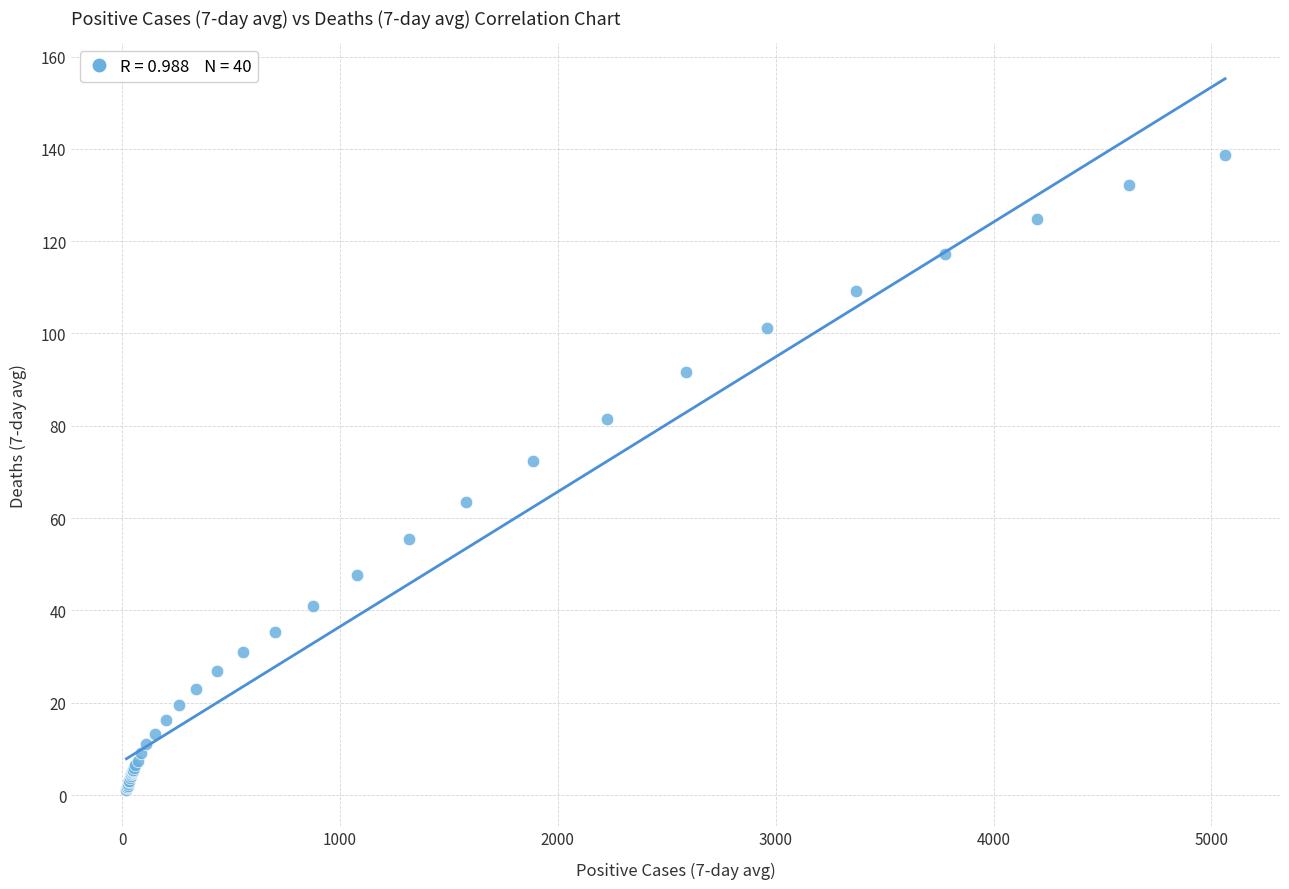

What Y value in the scatter plot is closest to 69?

72.4